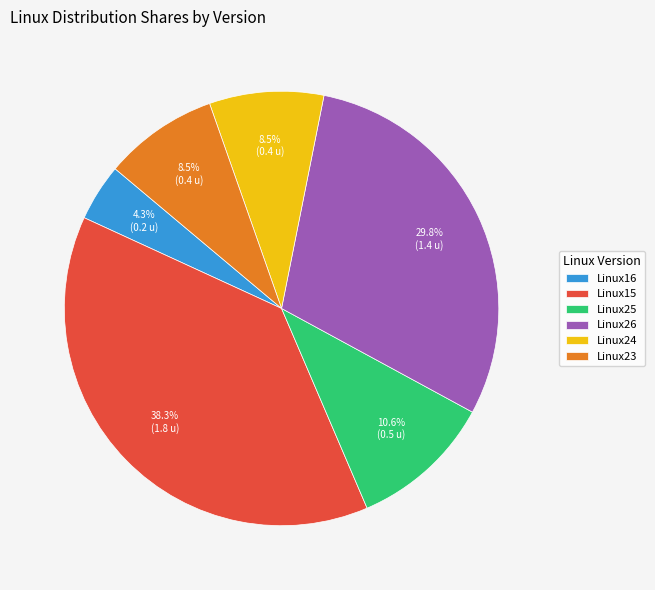

Does any single category account for the majority?

No